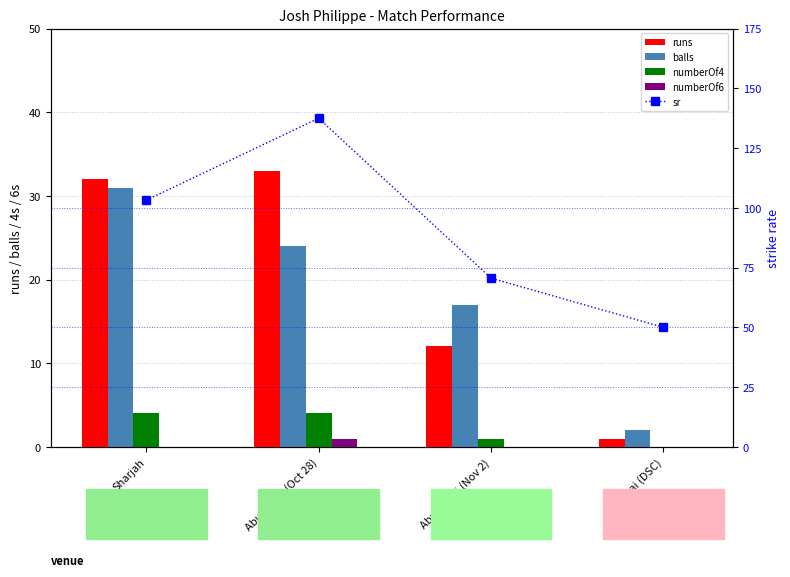

List the series in order of their peak value, highest first.

sr, runs, balls, numberOf4, numberOf6